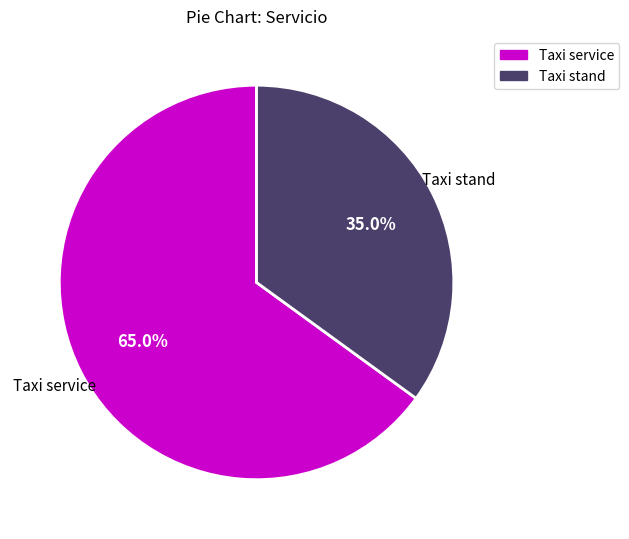

Do Taxi stand and Taxi service together represent more than half of the pie?

Yes